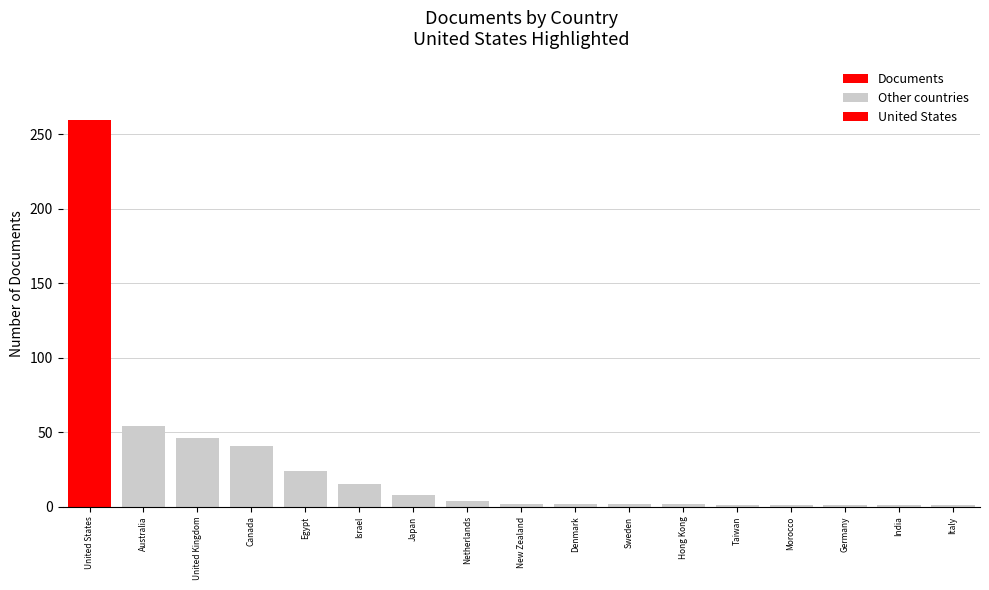

How many bars are there in total?

17